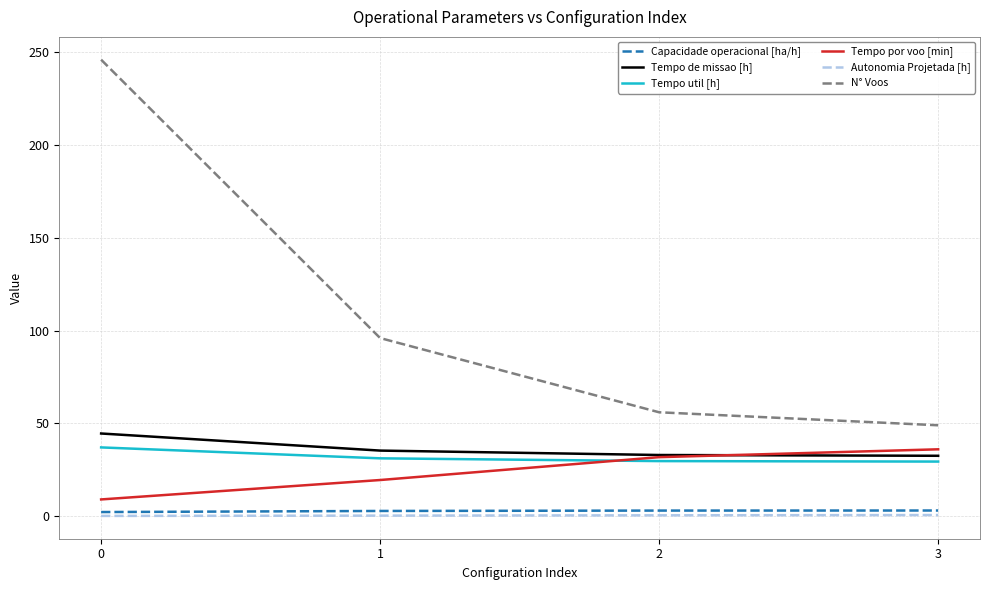

Does the chart have visible grid lines?

Yes